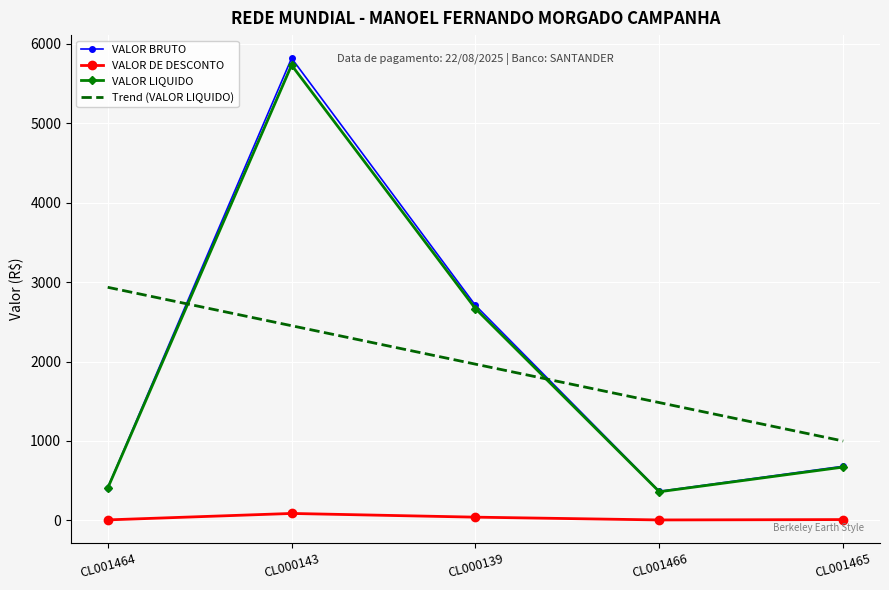

Is it true that VALOR DE DESCONTO equals 87.3 at CL000143?

True